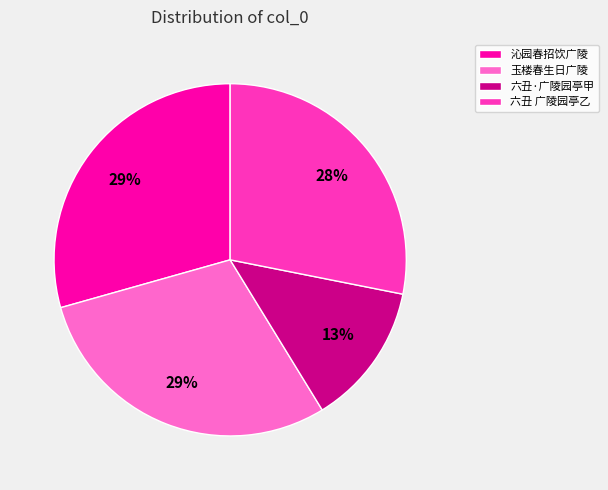

The 沁园春招饮广陵 slice represents 29% of the pie. True or false?

True